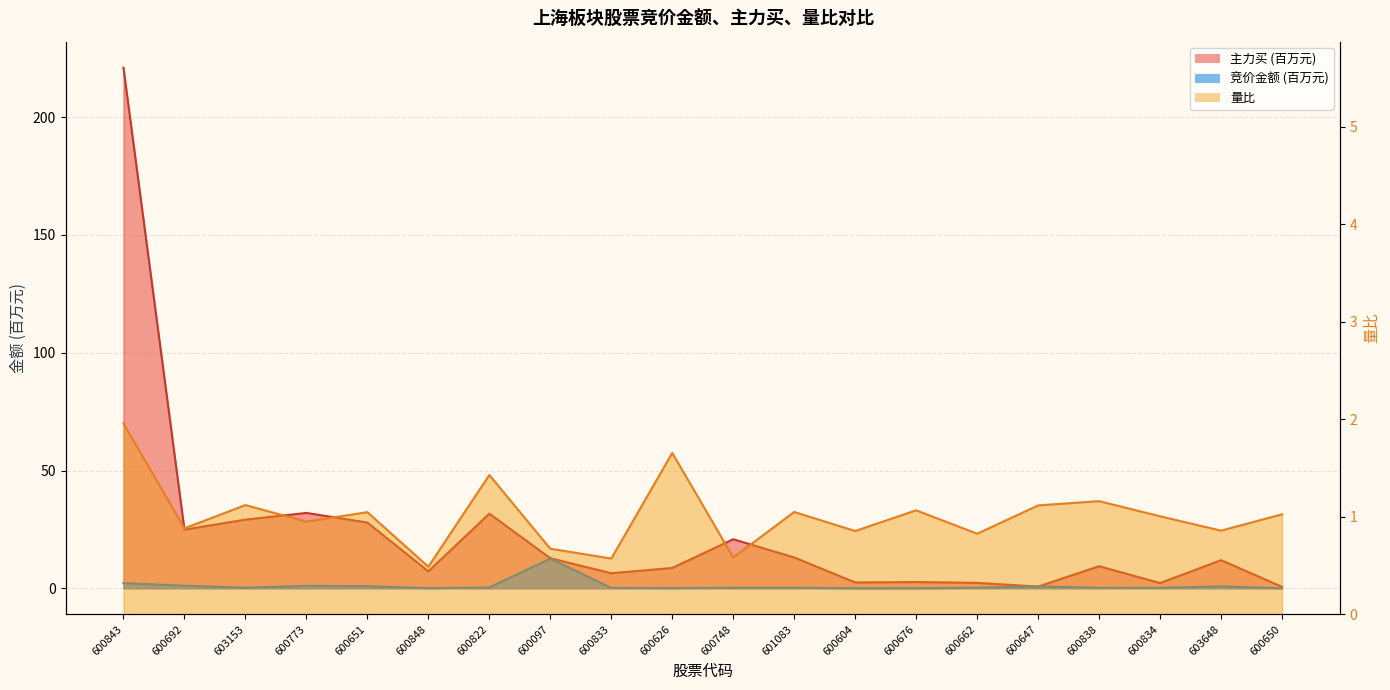

Is it true that 主力买 equals 0.9 at 600650?

False